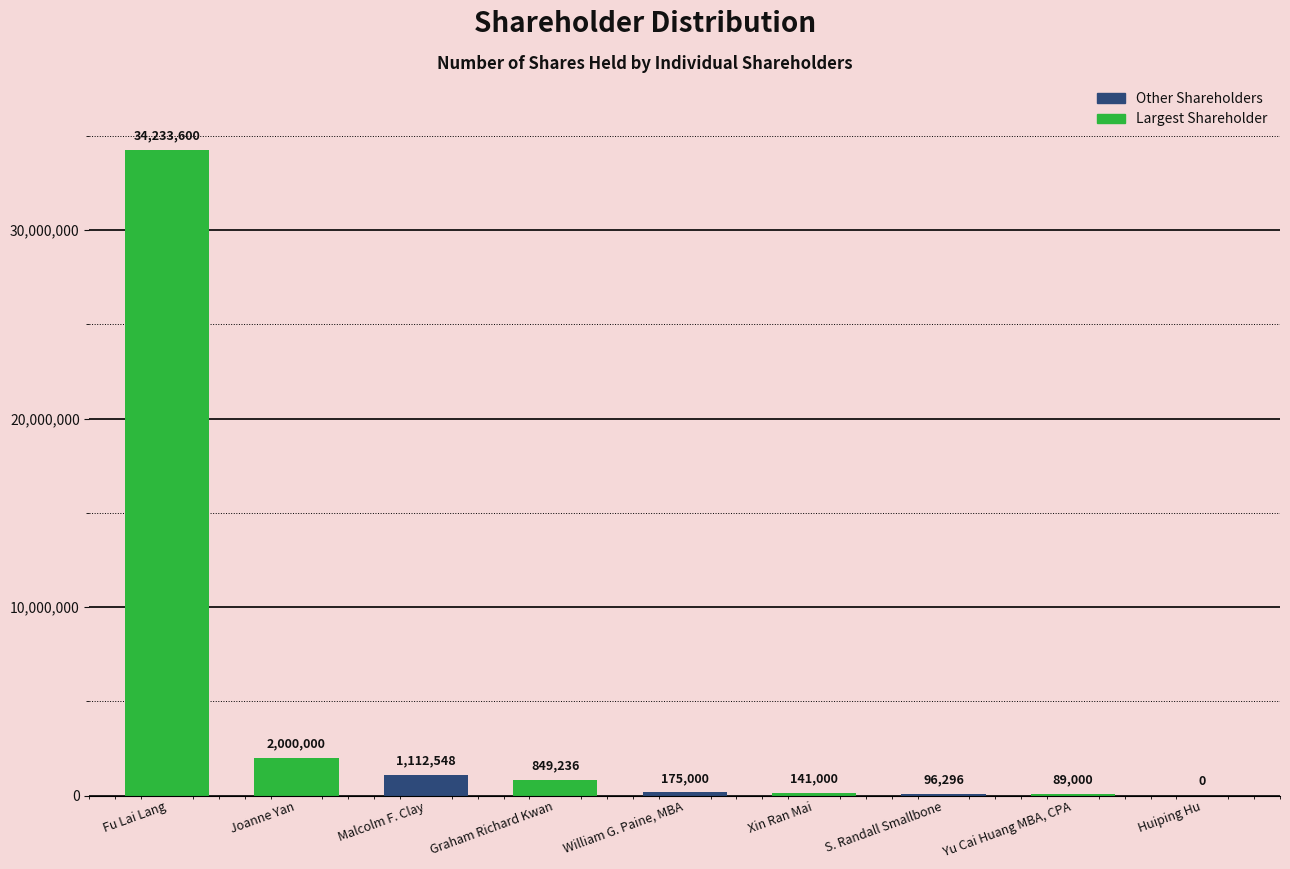

Reading left to right, list all the values displayed in this chart.

34233600	2000000	1112548	849236	175000	141000	96296	89000	0